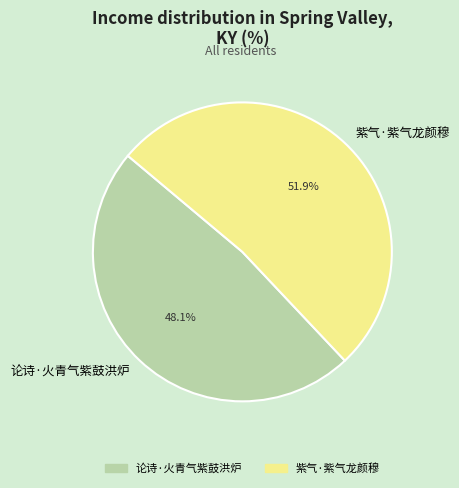

What is the majority slice?

紫气·紫气龙颜穆